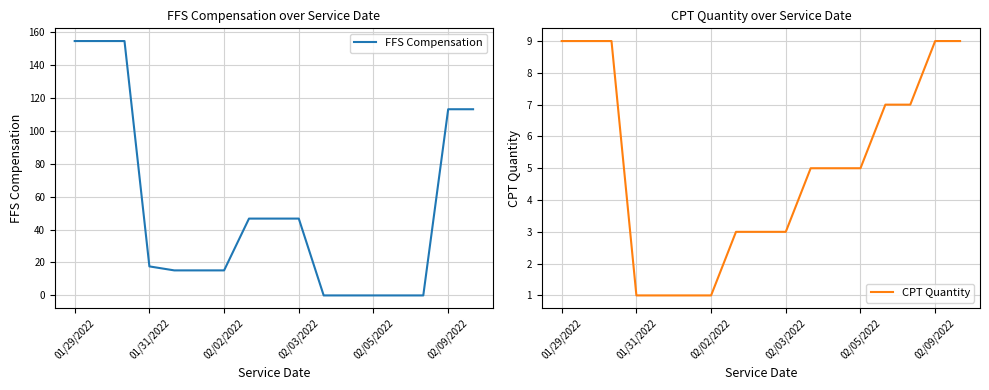

After their last crossing, which series has the higher values: CPT Quantity or FFS Compensation?

FFS Compensation